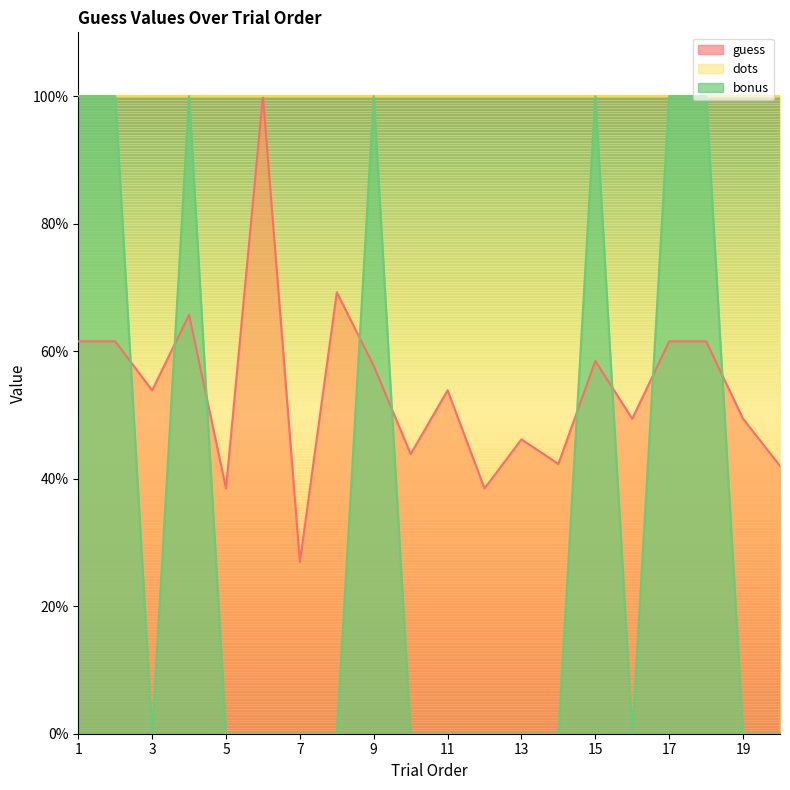

Which series has the largest range (max minus min)?

bonus